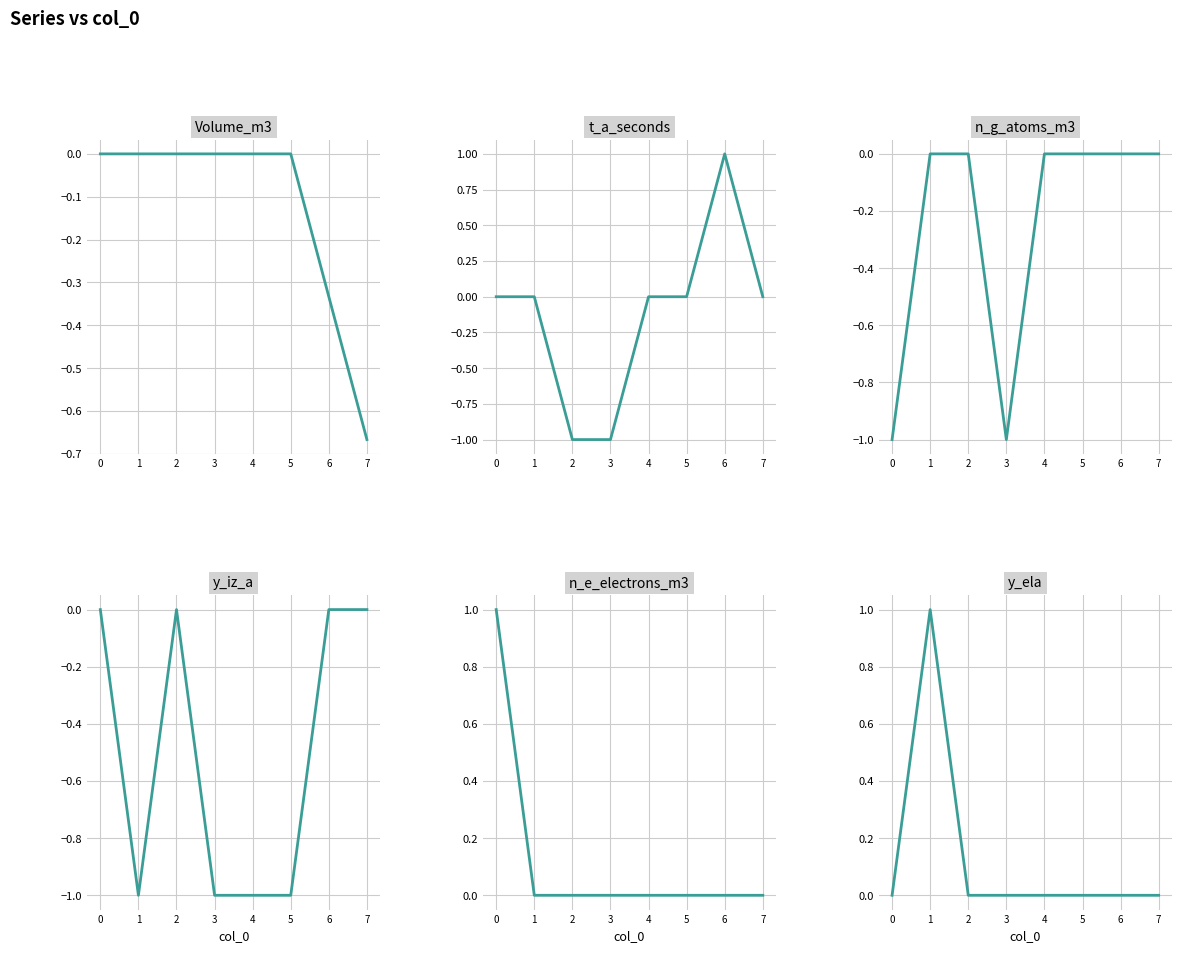

At which category is the sum across all series the highest?

6